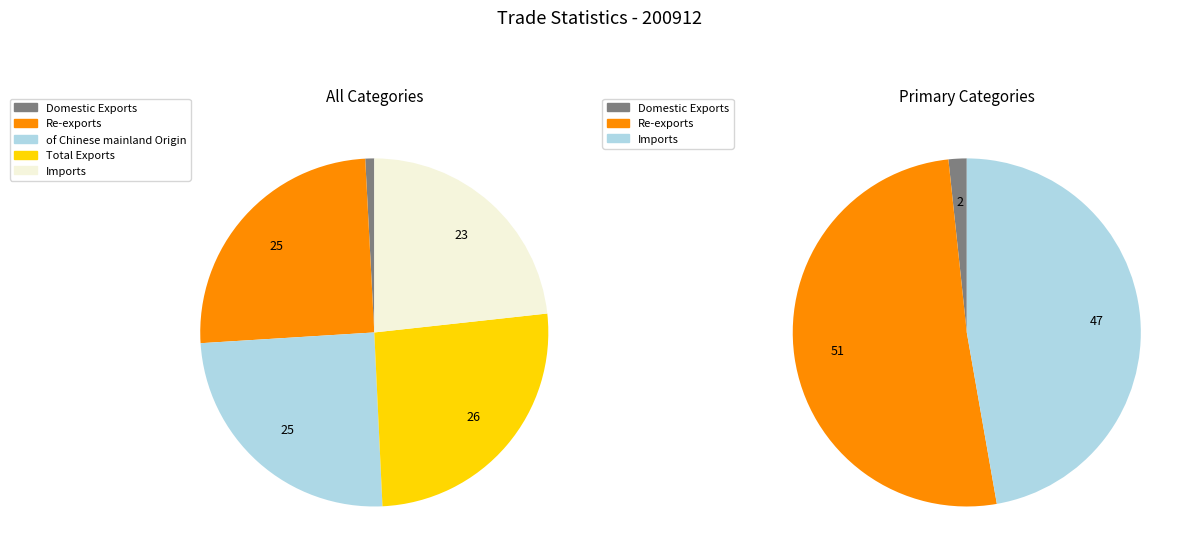

Rank the categories by value from highest to lowest.

Total Exports, Re-exports, of Chinese mainland Origin, Imports, Domestic Exports